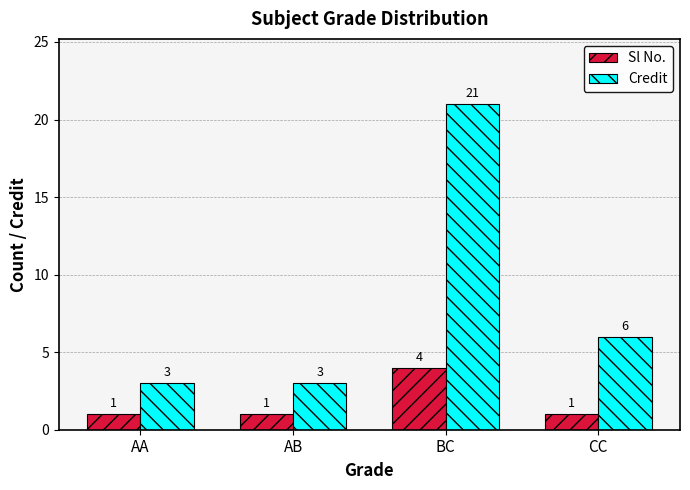

Reading left to right, extract all data points from this chart.

Sl No.: AA=1	AB=1	BC=4	CC=1
Credit: AA=3	AB=3	BC=21	CC=6